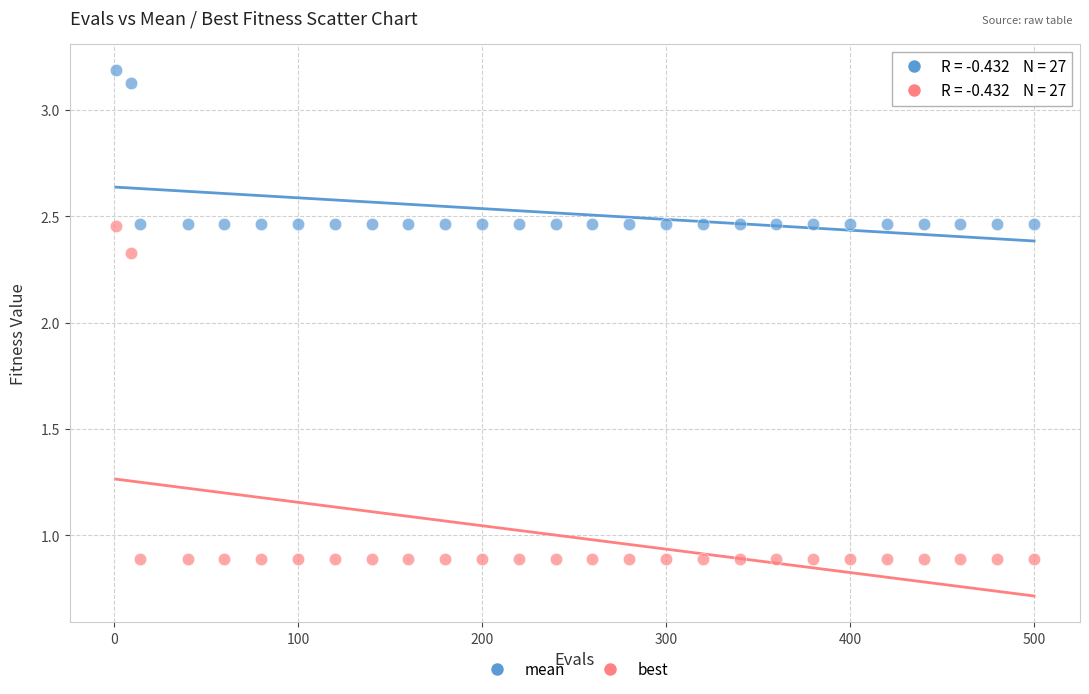

What are all the series names shown in the legend?

mean, best